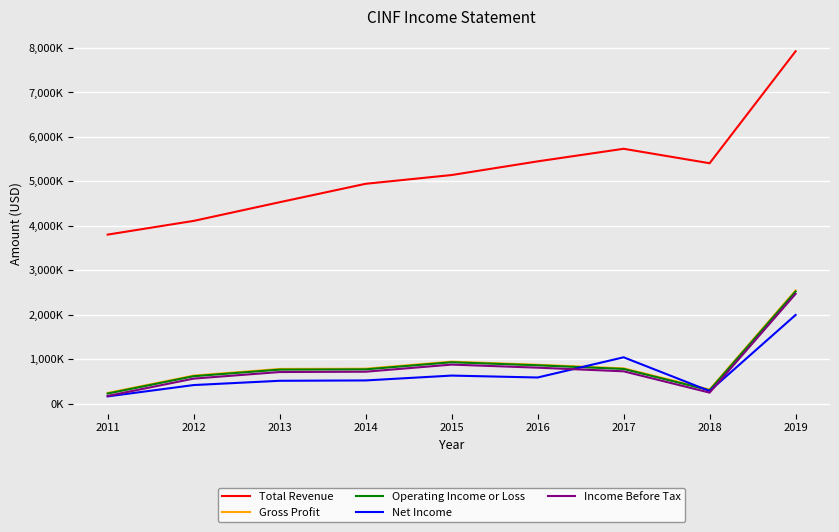

What are all the series names shown in the legend?

Total Revenue, Gross Profit, Operating Income or Loss, Net Income, Income Before Tax